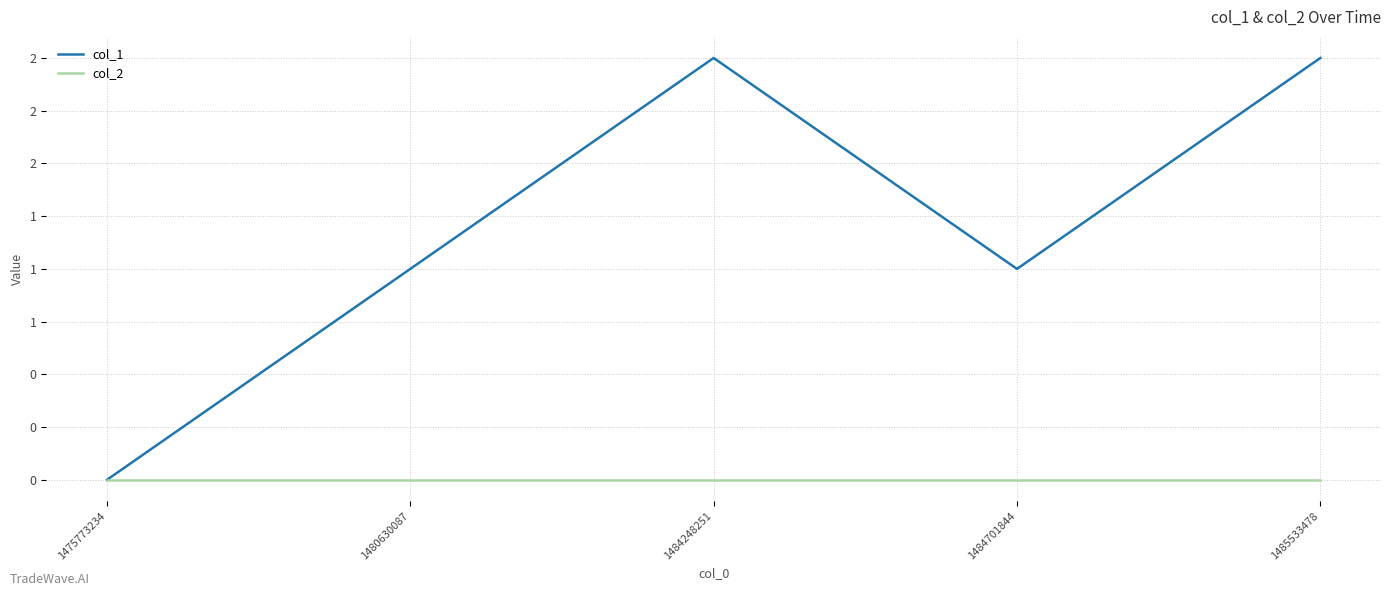

Reading left to right, extract all data points from this chart.

col_1: 1475773234=0	1480630087=1	1484248251=2	1484701844=1	1485533478=2
col_2: 1475773234=0	1480630087=0	1484248251=0	1484701844=0	1485533478=0